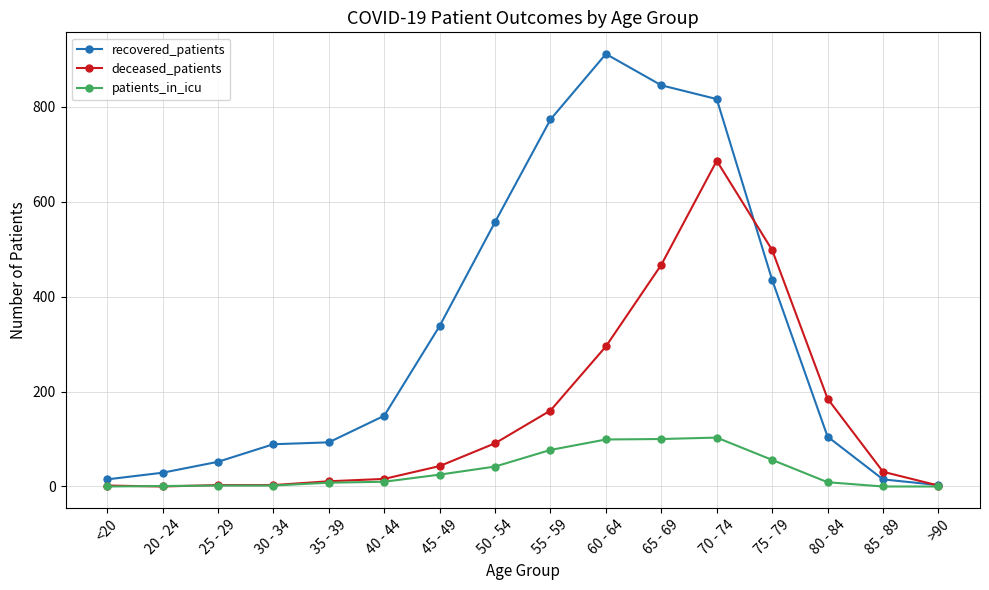

What is the highest value of the deceased_patients series?

686